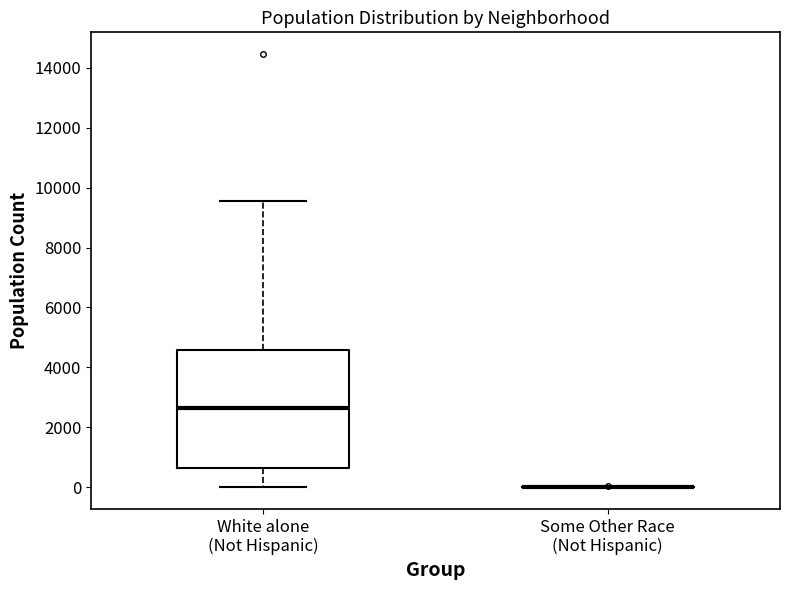

Which box is the tallest, from its lower edge to its upper edge?

White alone (Not Hispanic)